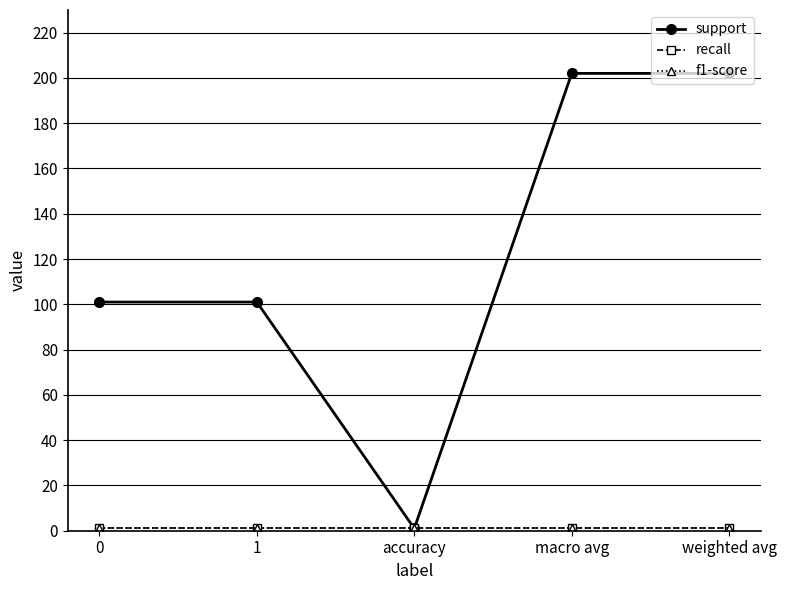

Between accuracy and 1, which is larger?

1